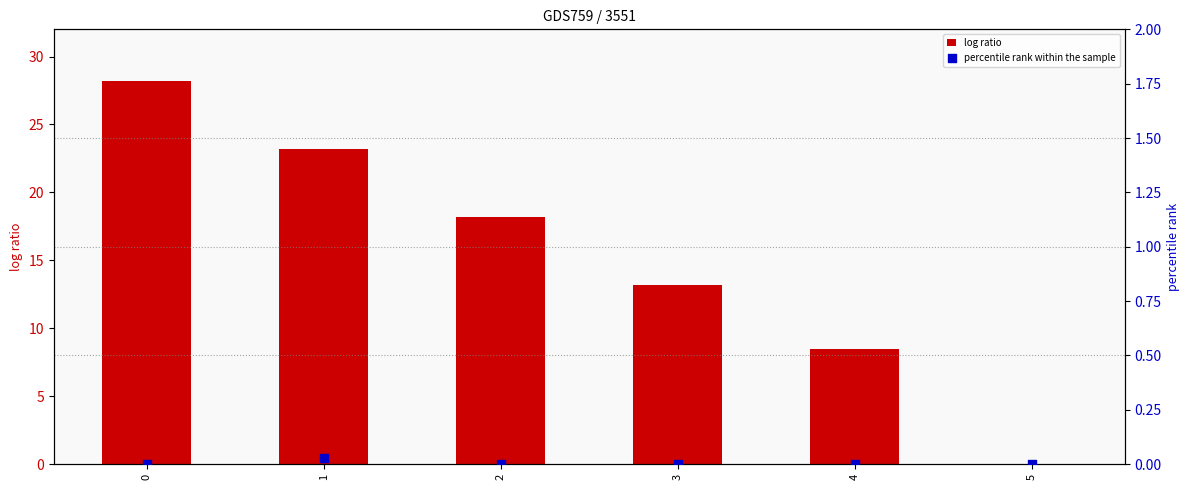

Which series reaches the minimum Y coordinate?

log ratio